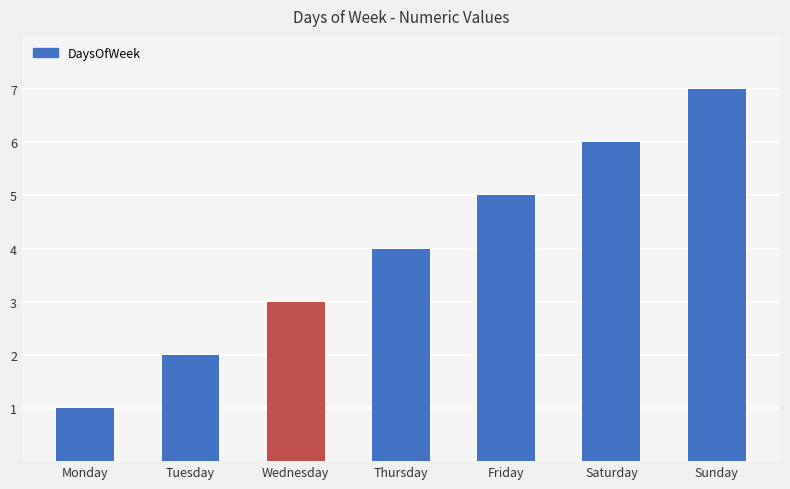

What value does the data have at Friday?

5